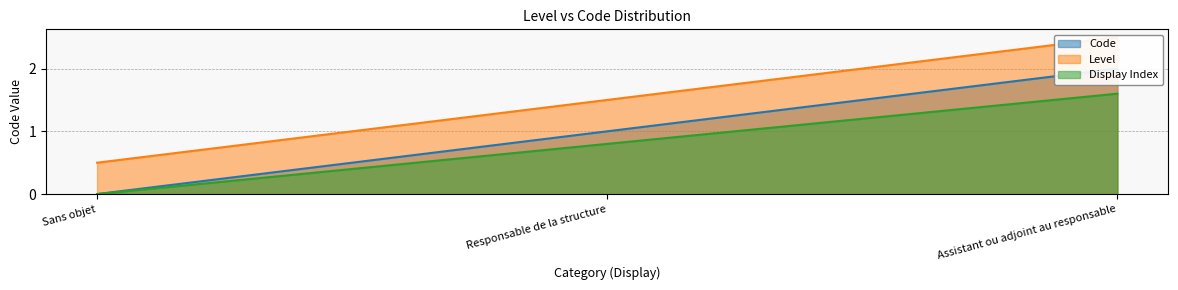

What is the greatest value displayed?

2